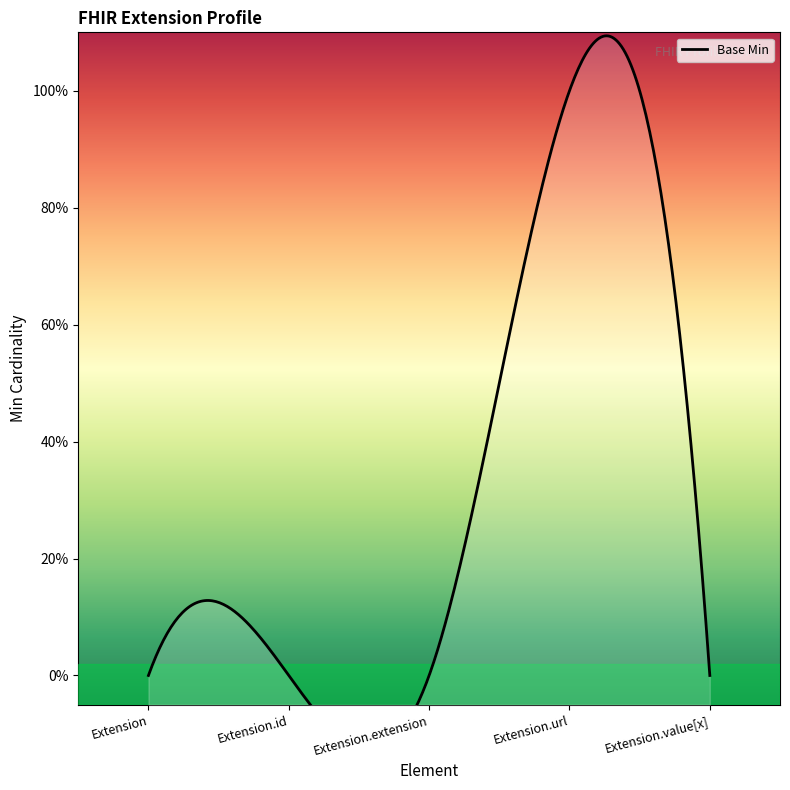

What is the greatest value displayed?

1